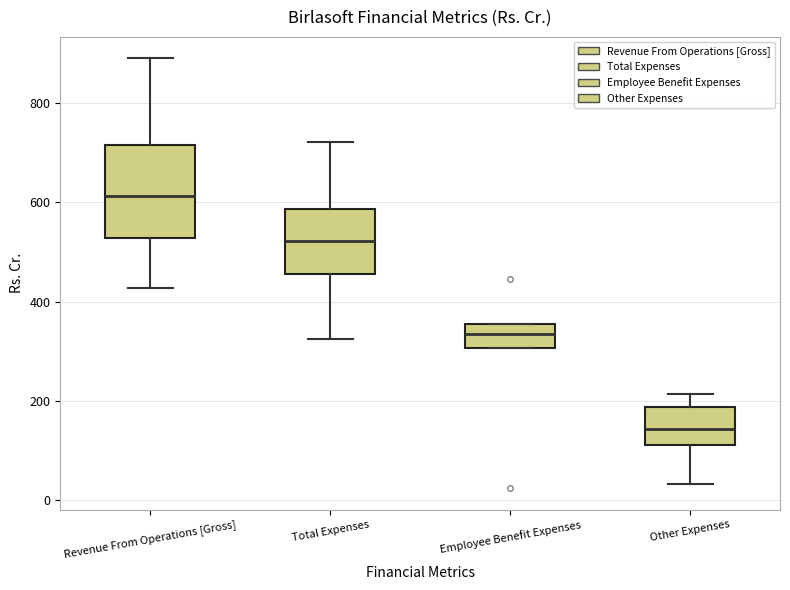

Where does the median line of the box for Other Expenses sit on the y-axis? The values are not printed on the chart, so give them approximately, as read against the axis.

140